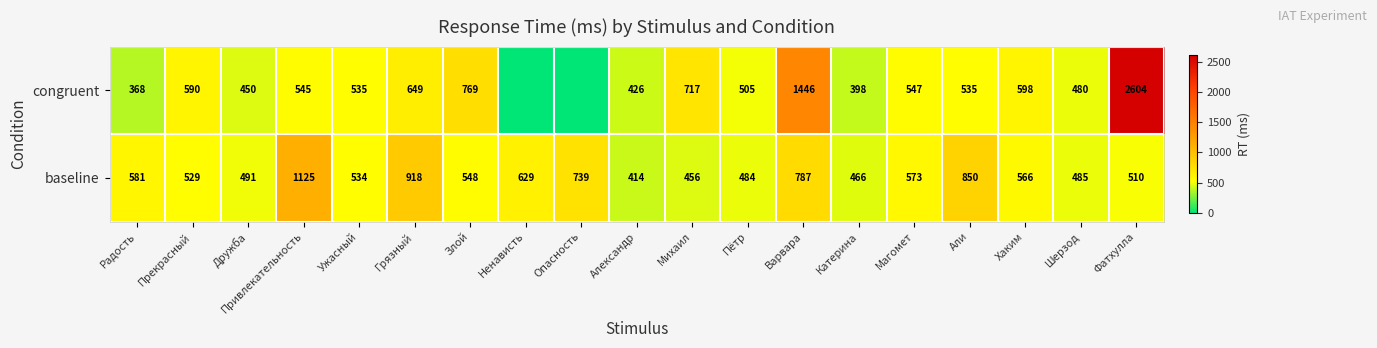

What is the total value across all series at Варвара?

2233